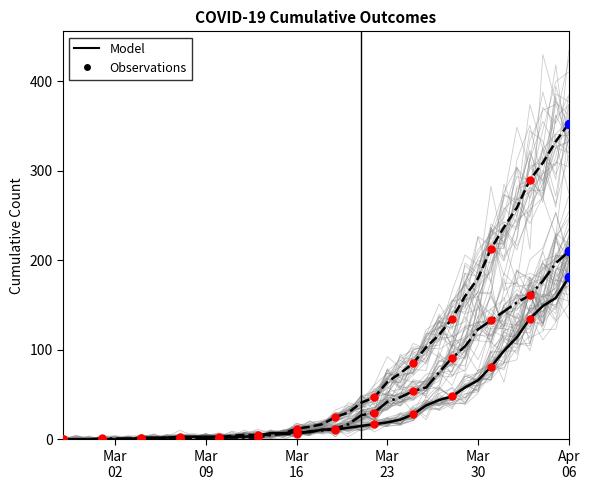

True or false: survivors has more than 1 interior local peaks.

False